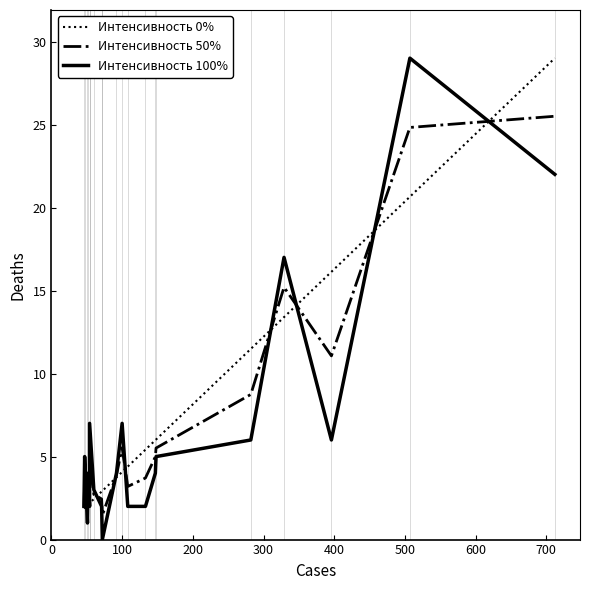

What is the difference between the maximum and second lowest values in the Интенсивность 50% series?

24.0